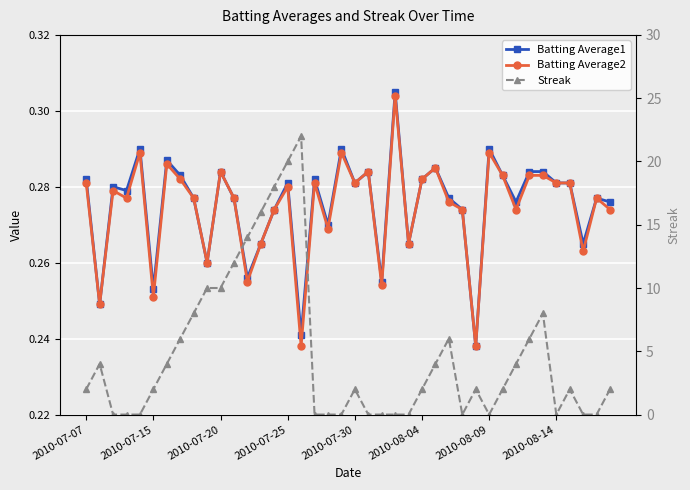

How many times do Batting Average1 and Streak cross each other?

14